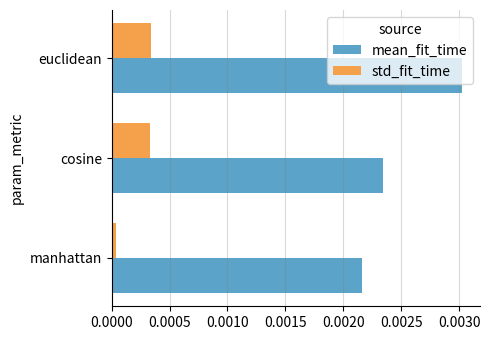

How many mean_fit_time values are between 0 and 1?

3